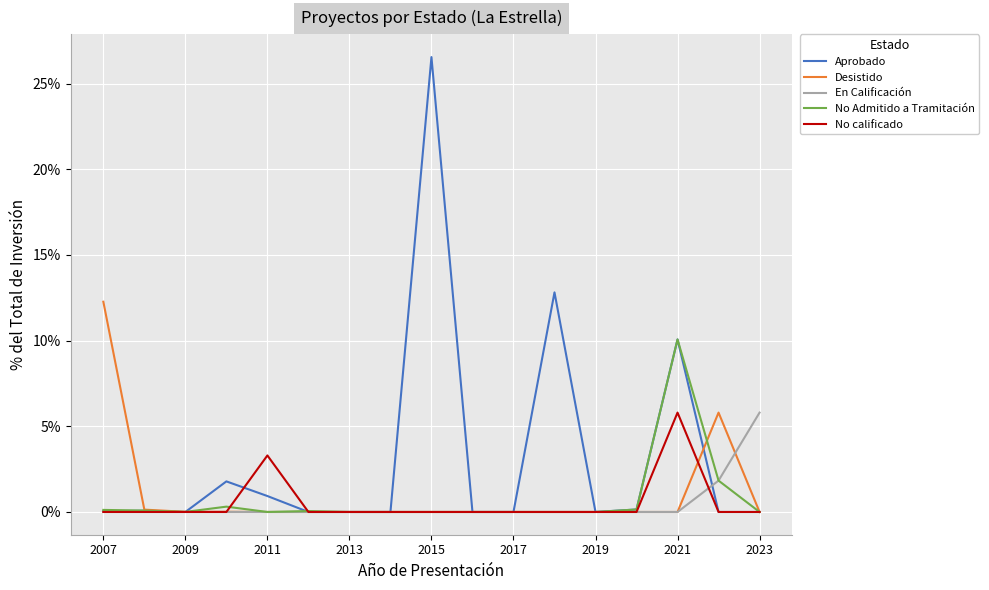

Which series has the largest range (max minus min)?

Aprobado